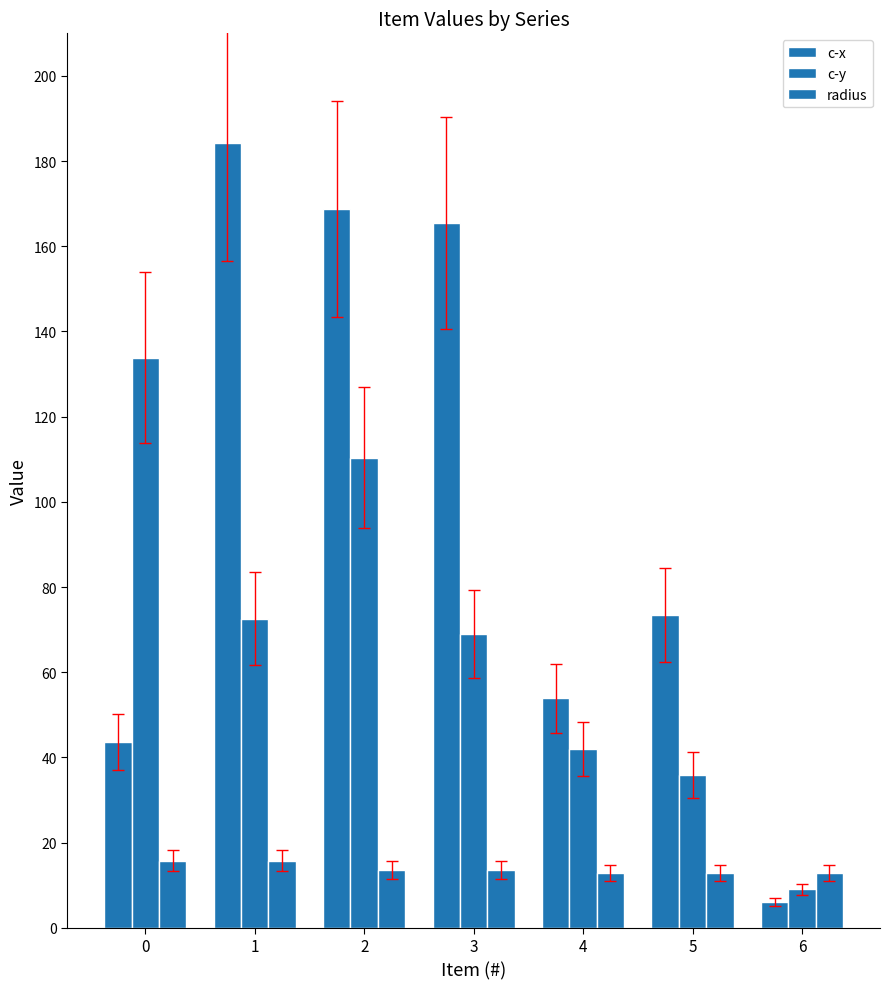

How many radius values are between 12 and 15?

5